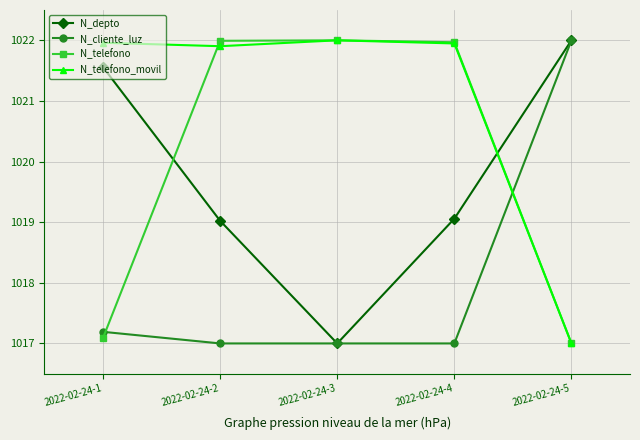

Is the value of N_telefono_movil at 2022-02-24-4 greater than the value of N_telefono at 2022-02-24-5?

Yes